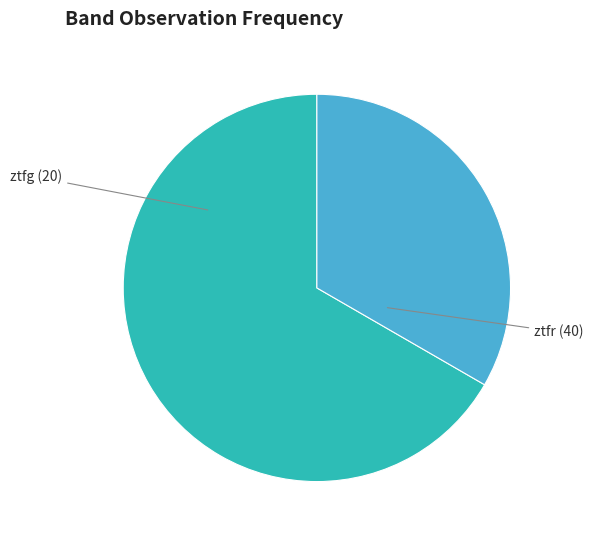

How many slices are in this pie chart?

2